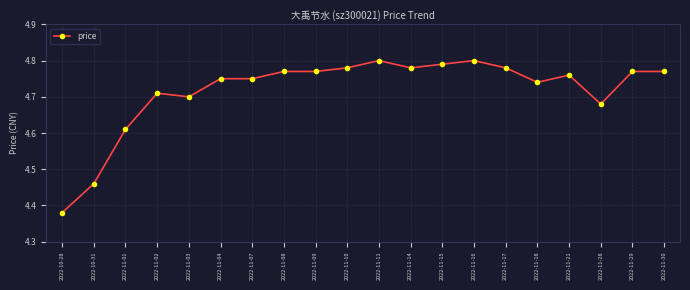

True or false: the data has more than 0 interior local peaks.

True